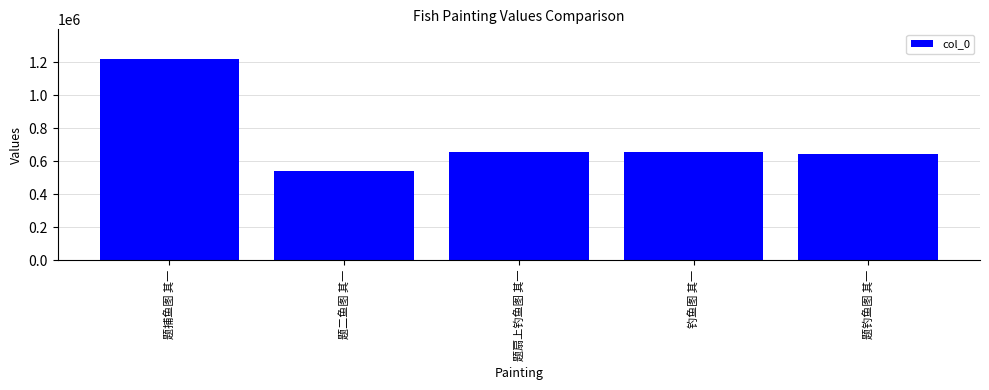

True or false: the data shows 928476 at 题钓鱼图 其一.

False